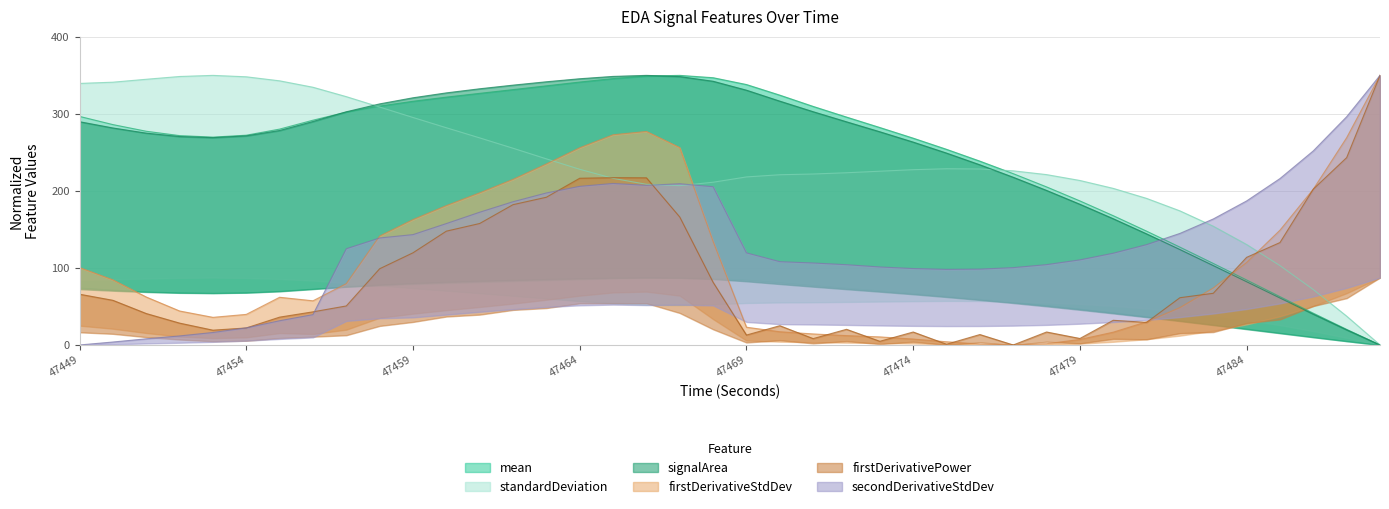

Is the value of mean_EDA at 47488 greater than the value of secondDerivativeStdDev_EDA at 47462?

No